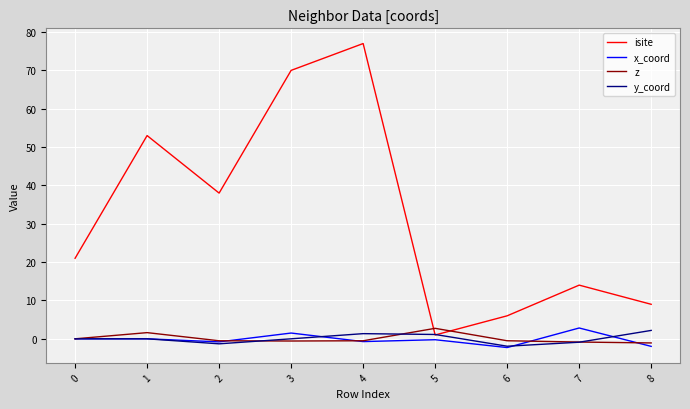

What is the difference between the highest and lowest values at 6?

8.3